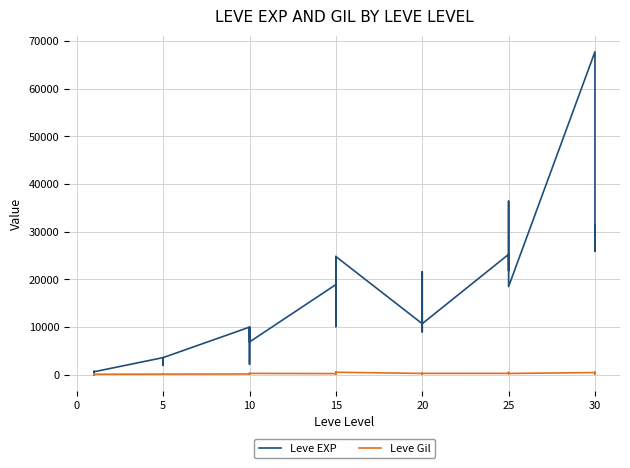

What is the smallest value displayed?

1